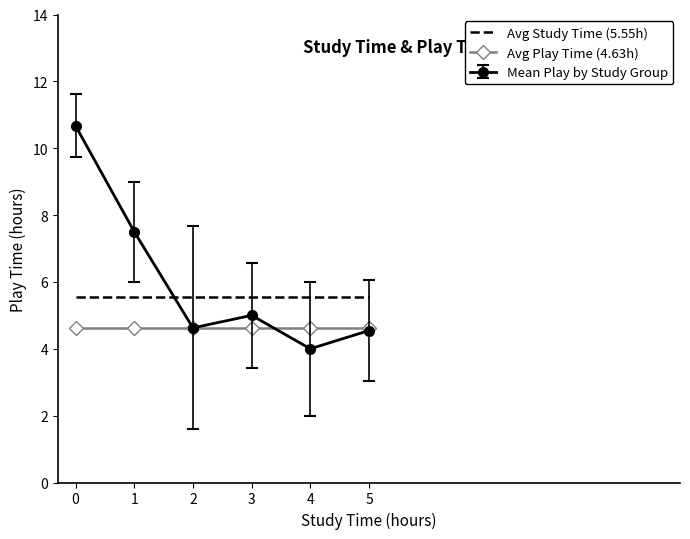

What is the sum of all Avg Study Time (5.55h) values?

33.3